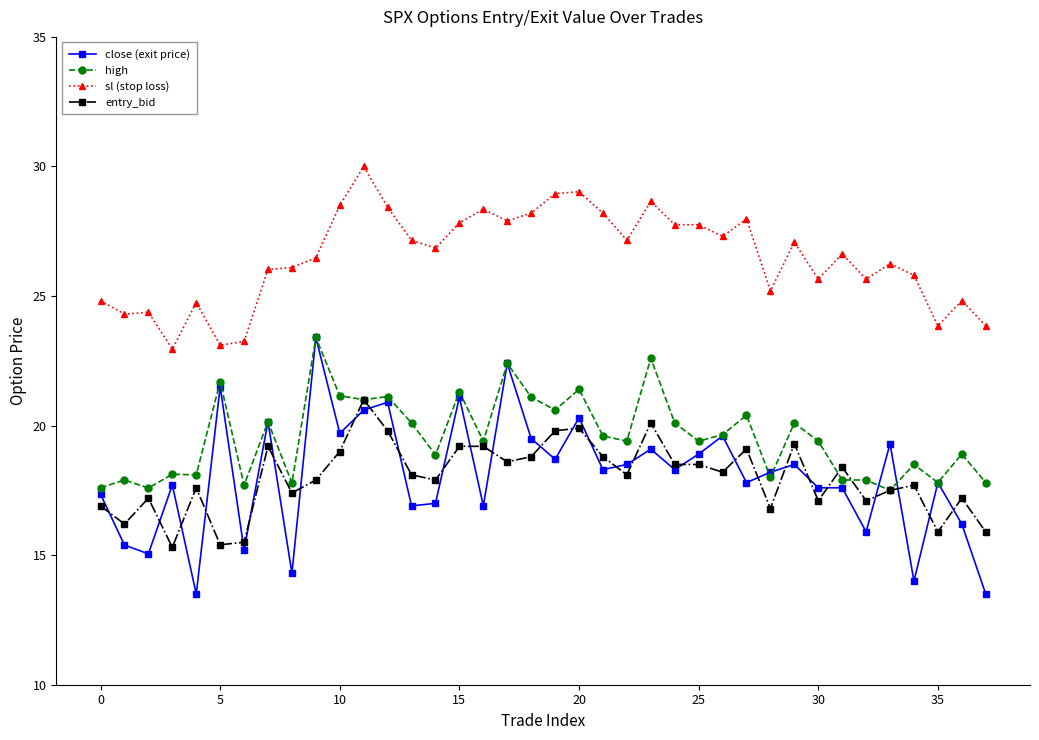

What is the value of the close (exit price) point at the 29th from the left?

18.2